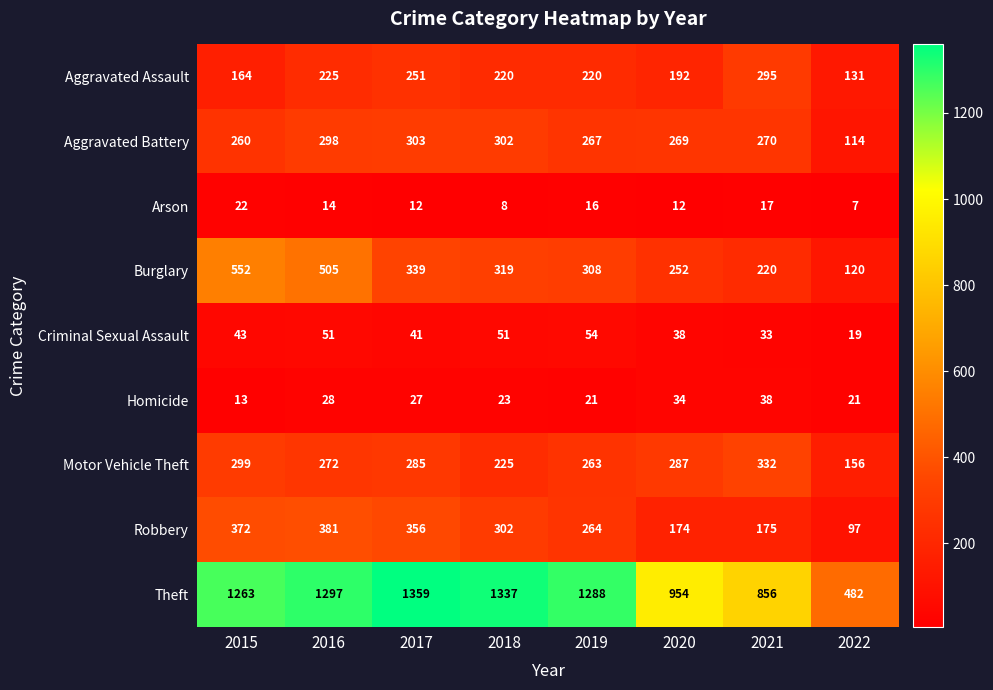

What is the difference between the second highest and minimum values in the Criminal Sexual Assault series?

32